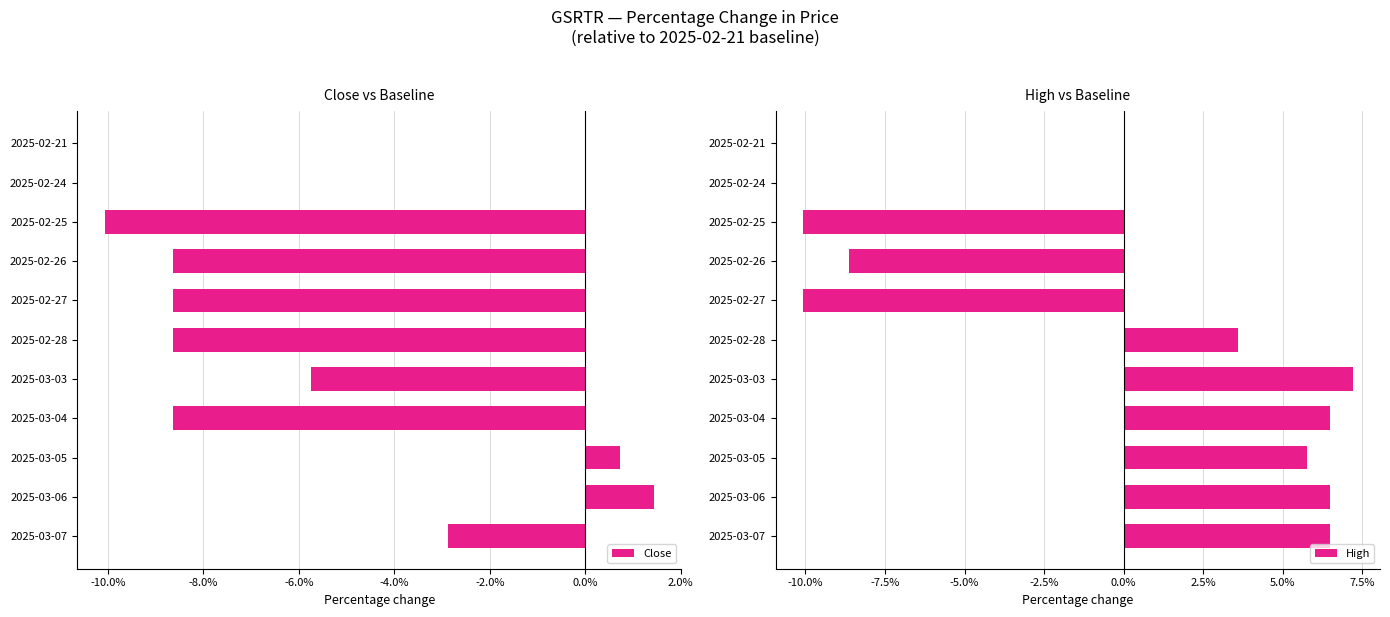

At which label does Close reach its peak?

2025-03-06